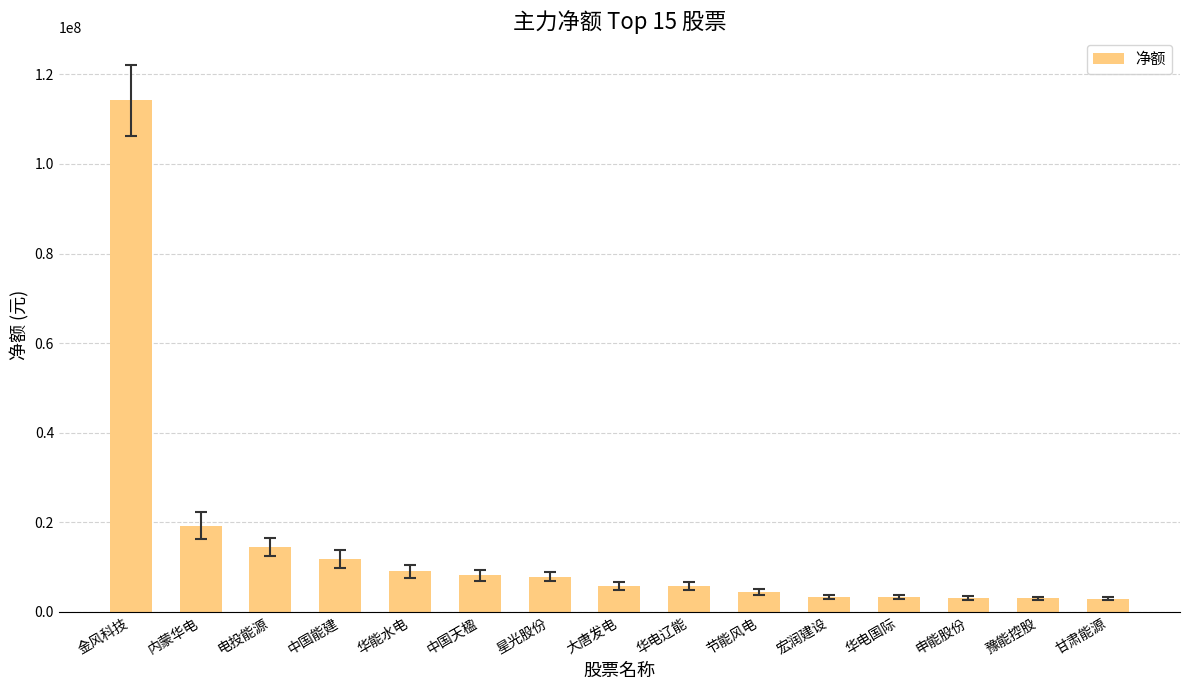

What is the average value?

14408978